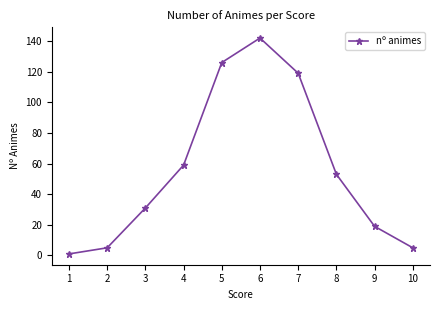

Between 9 and 7, which is larger?

7